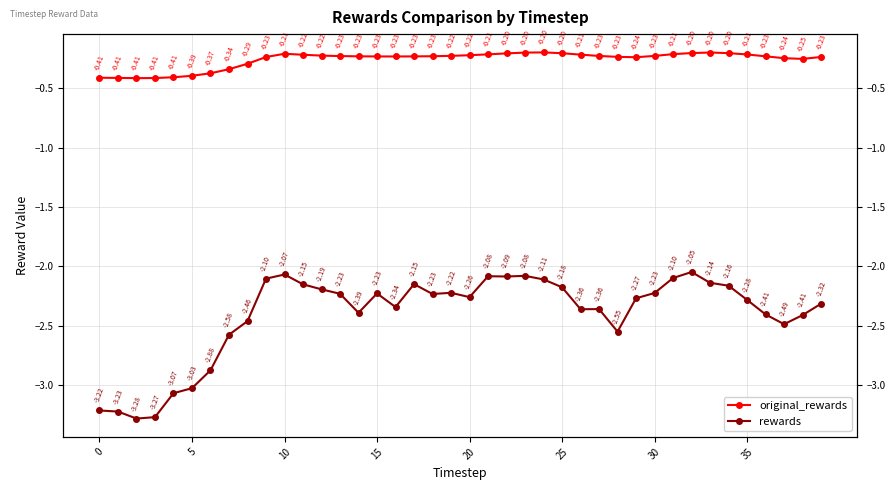

At which category is the sum across all series the highest?

32